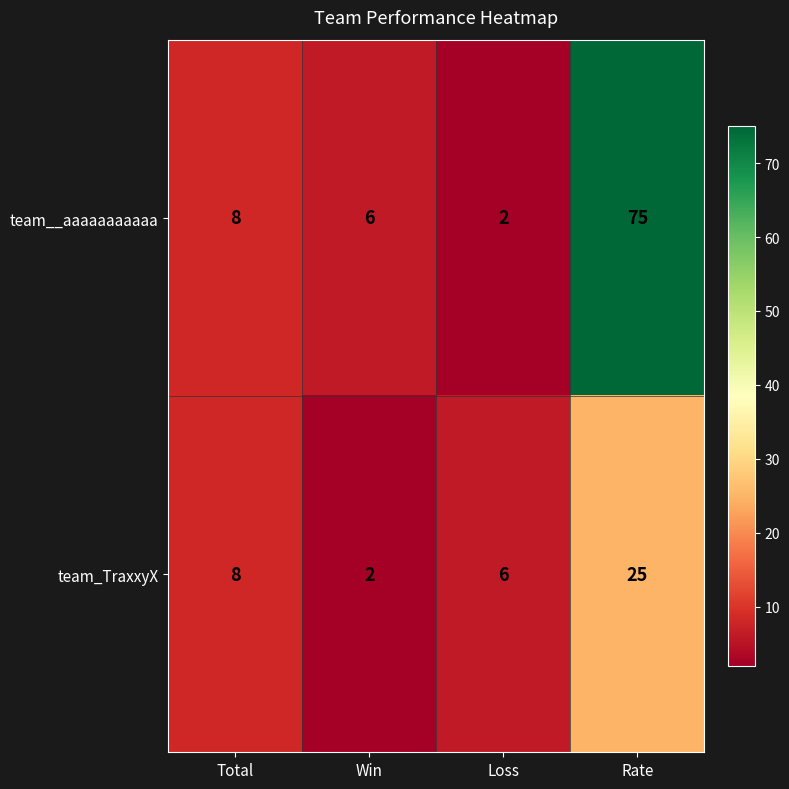

What is the difference between the maximum and second lowest values in the team_TraxxyX series?

19